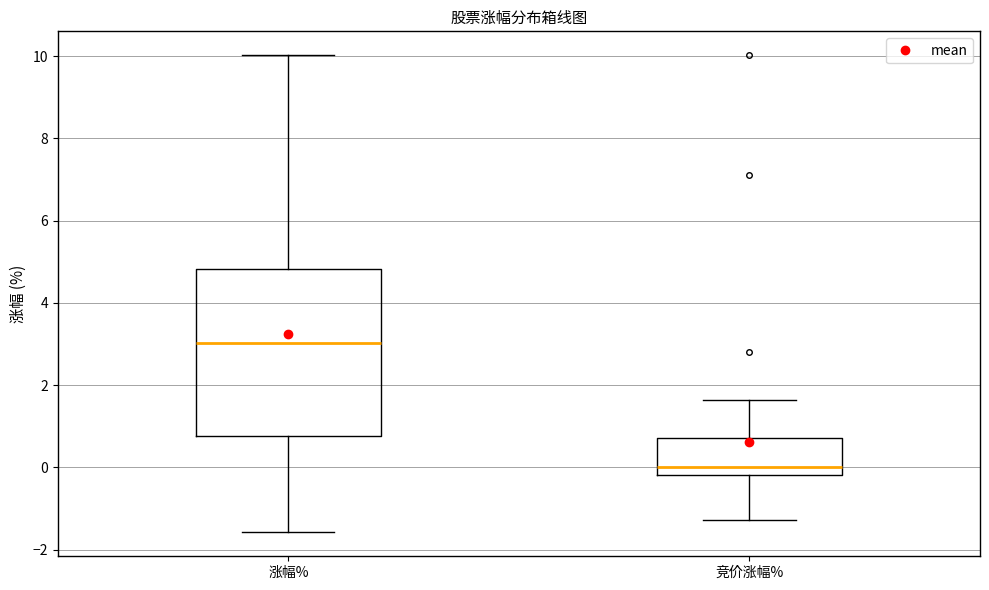

Reading left to right, read every box against the y-axis: the position of its median line, the range the box covers, and the ends of its whiskers. The values are not printed on the chart, so give them approximately, as read against the axis.

涨幅%: median 3.0, box 0.8 to 4.8, whiskers -1.6 to 10.0
竞价涨幅%: median 0.0, box -0.2 to 0.8, whiskers -1.2 to 1.6